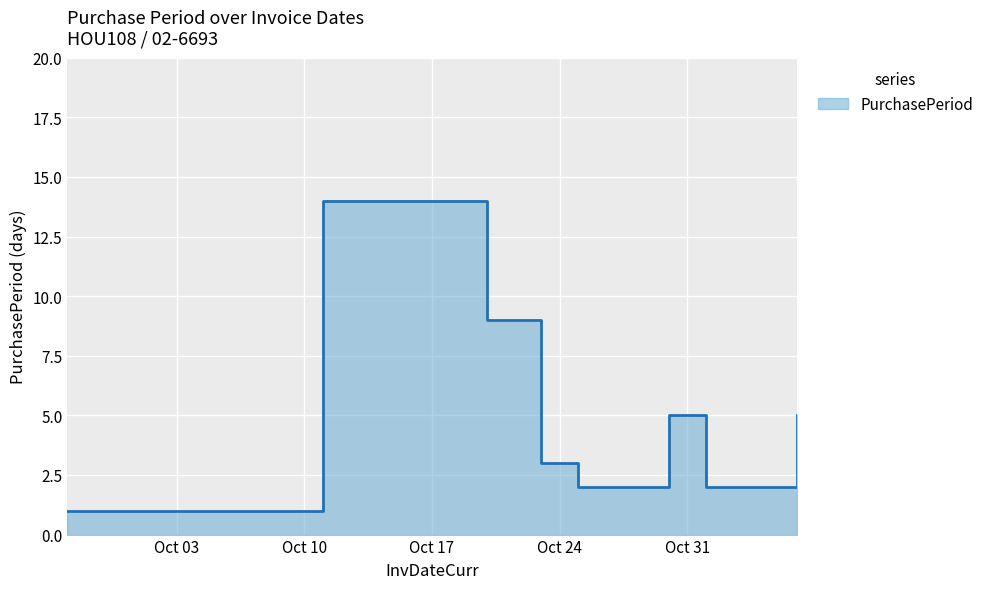

True or false: the data shows 1 at 2017-09-27.

False